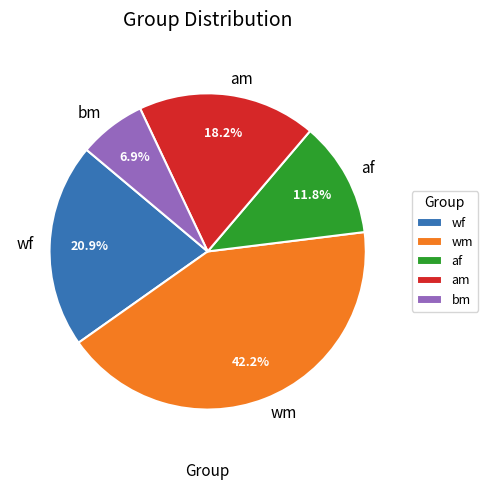

Rank the categories by value from highest to lowest.

wm, wf, am, af, bm